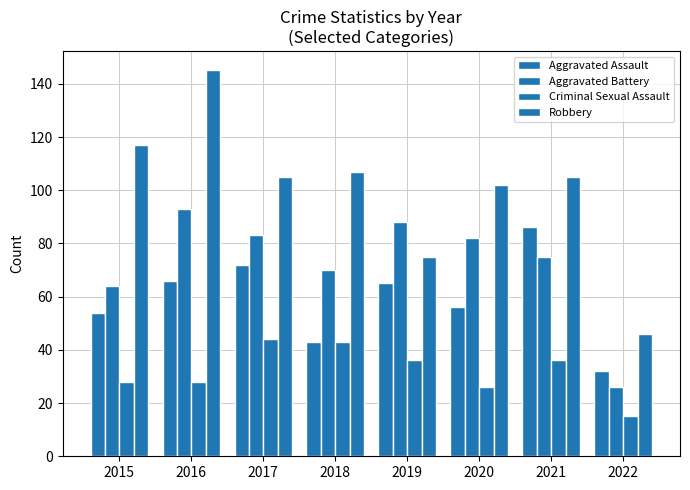

Reading left to right, what are all the values shown in this chart?

Aggravated Assault: 2015=54	2016=66	2017=72	2018=43	2019=65	2020=56	2021=86	2022=32
Aggravated Battery: 2015=64	2016=93	2017=83	2018=70	2019=88	2020=82	2021=75	2022=26
Criminal Sexual Assault: 2015=28	2016=28	2017=44	2018=43	2019=36	2020=26	2021=36	2022=15
Robbery: 2015=117	2016=145	2017=105	2018=107	2019=75	2020=102	2021=105	2022=46